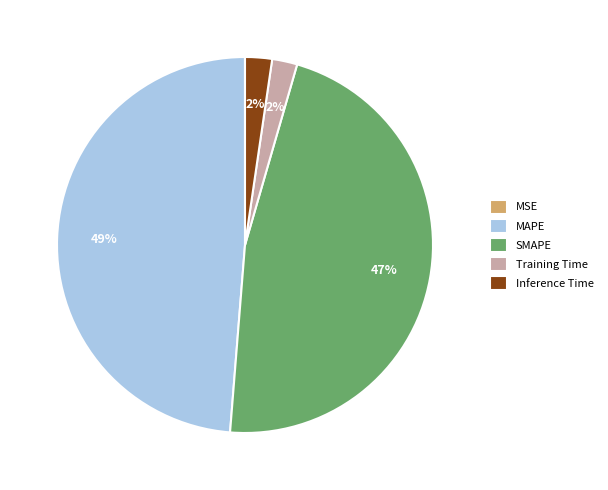

True or false: Training Time accounts for 2% of the total.

True